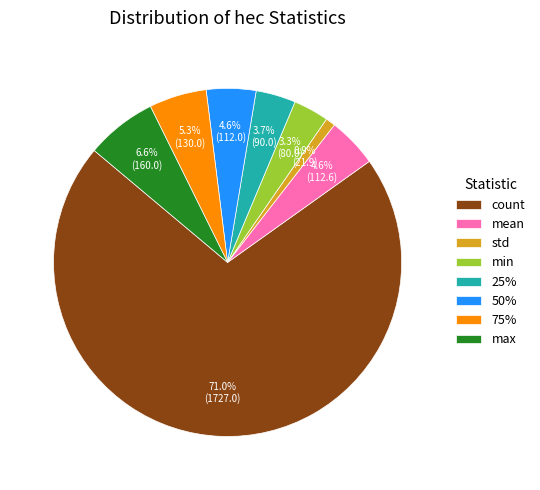

Do mean and std together represent more than half of the pie?

No